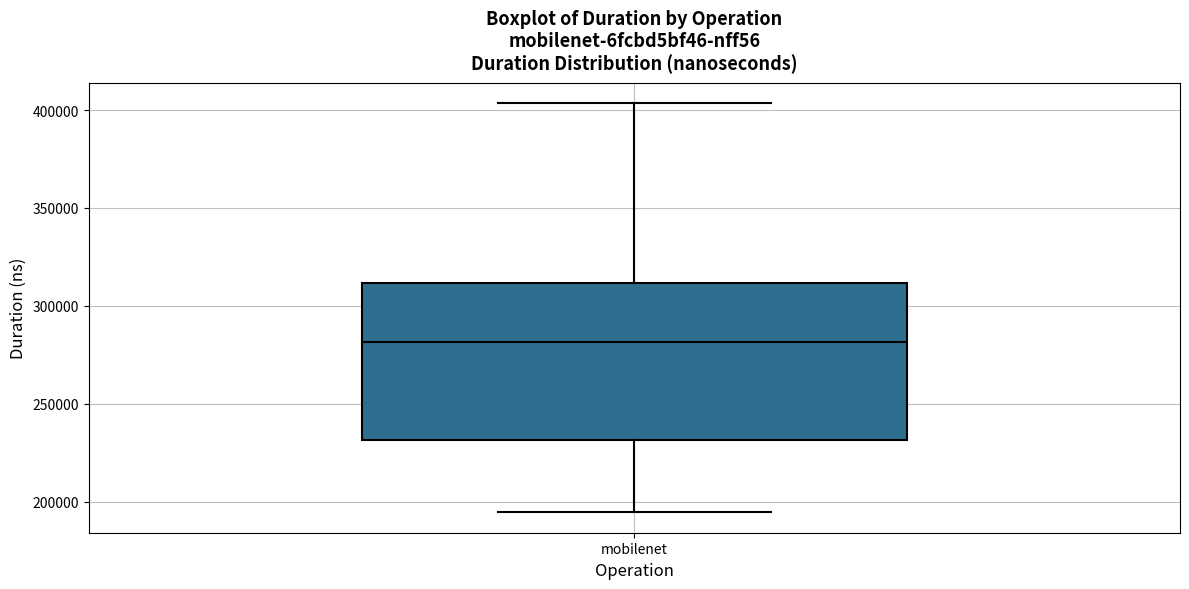

Transcribe this box plot: give where the median line is, the range the box spans, and where the two whiskers end, as read against the y-axis. The values are not printed on the chart, so give them approximately, as read against the axis.

median 280000, box 230000 to 310000, whiskers 195000 to 405000